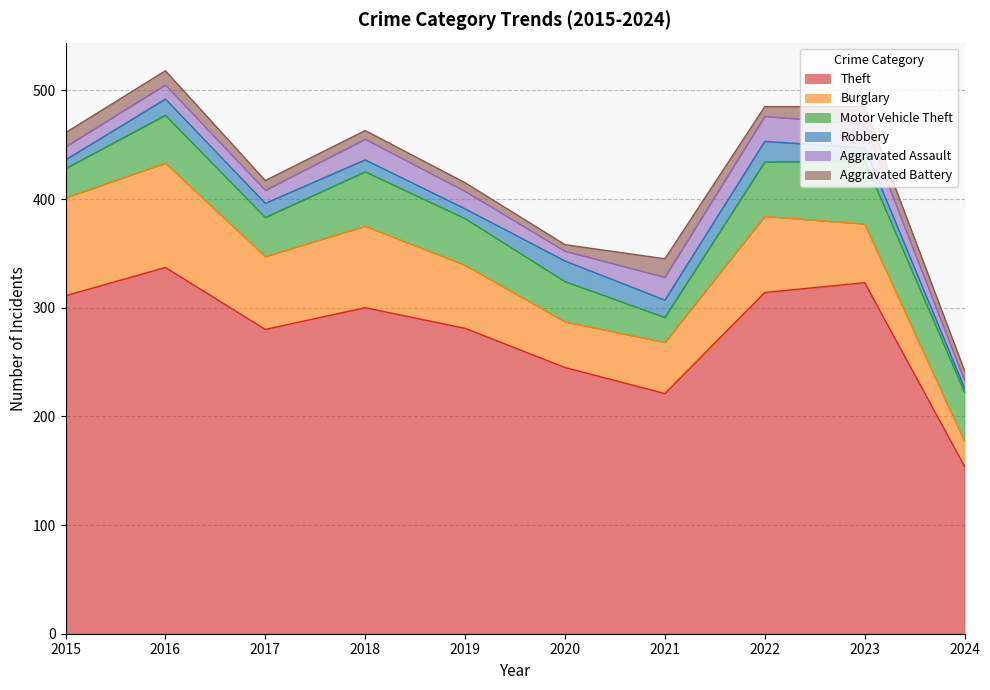

What is the value of the Motor Vehicle Theft point at the 7th from the left?

23